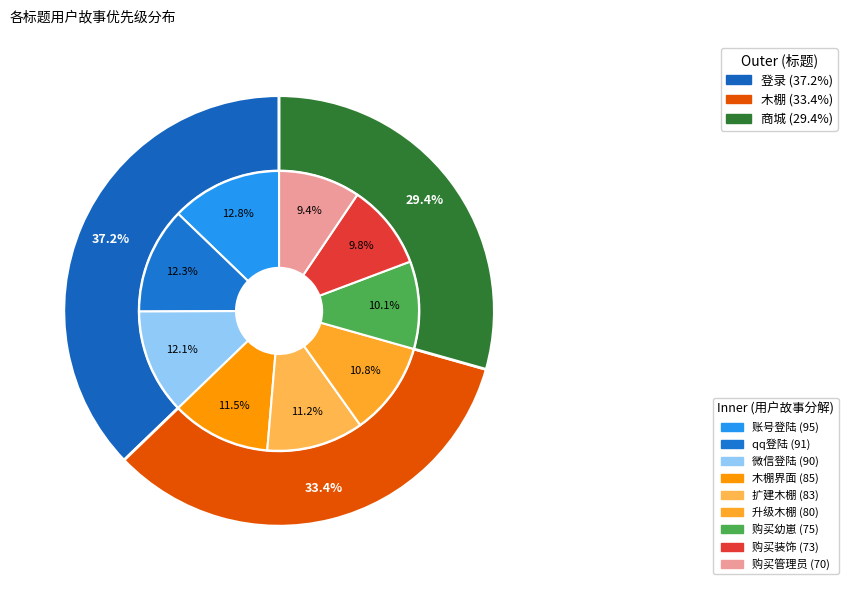

How many slices are in this pie chart?

9